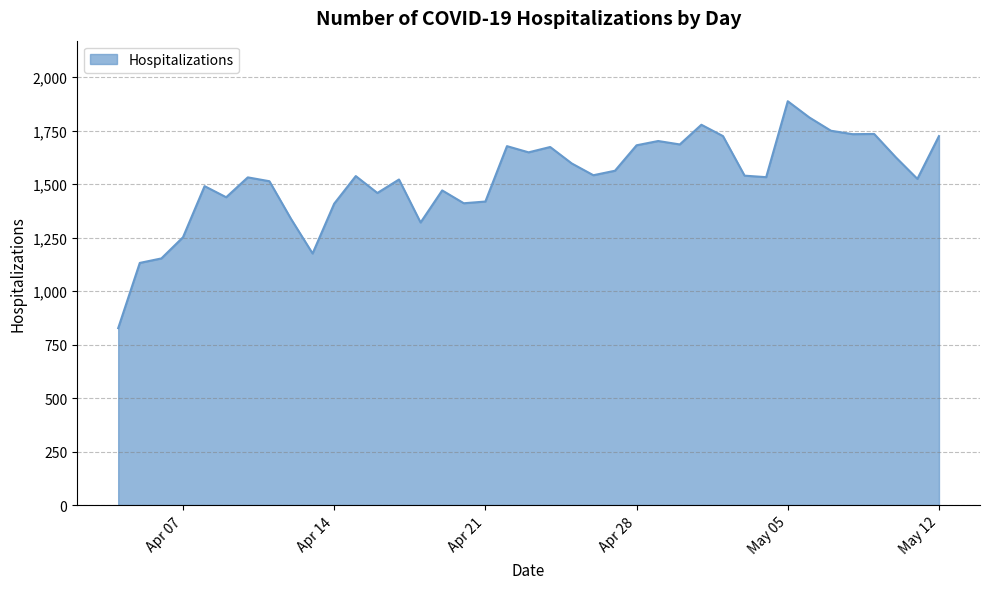

What is the smallest value displayed?

827